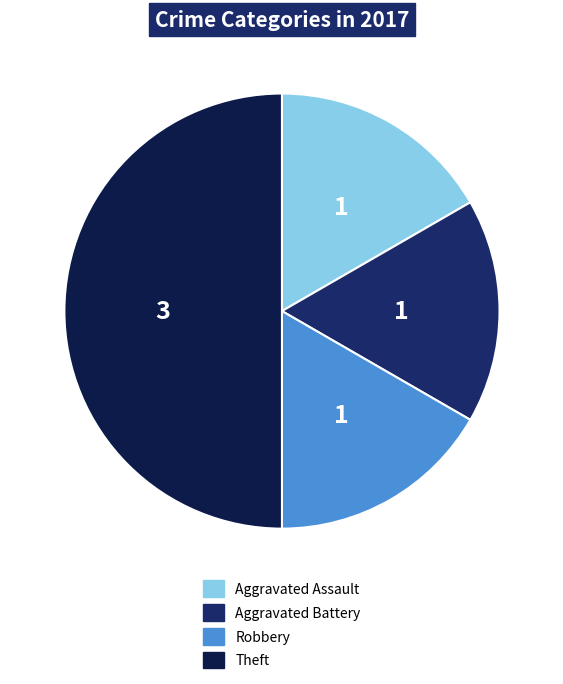

Rank the categories by value from lowest to highest.

Aggravated Assault, Aggravated Battery, Robbery, Theft